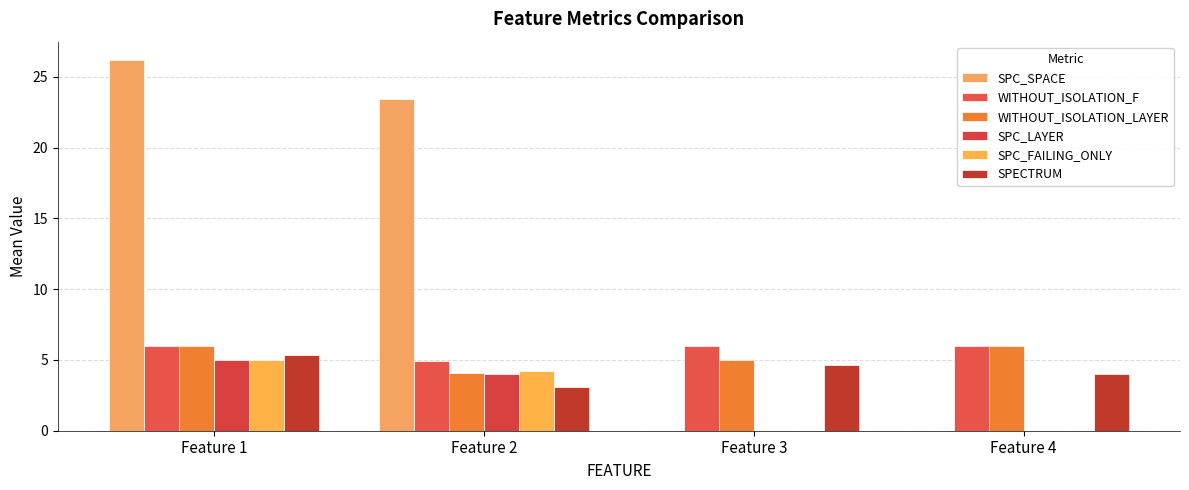

What is the difference between the maximum and minimum values in the SPC_LAYER series?

5.0